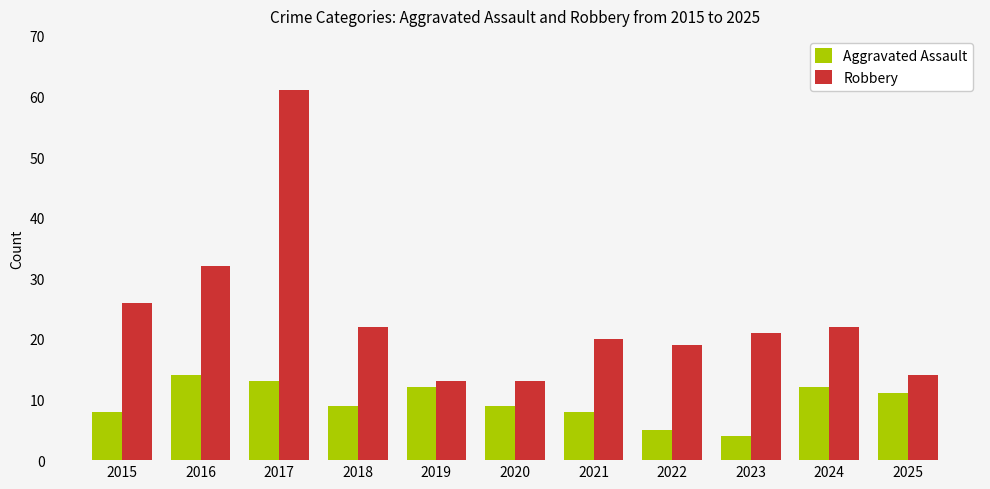

At which label does Aggravated Assault first exceed 9?

2016